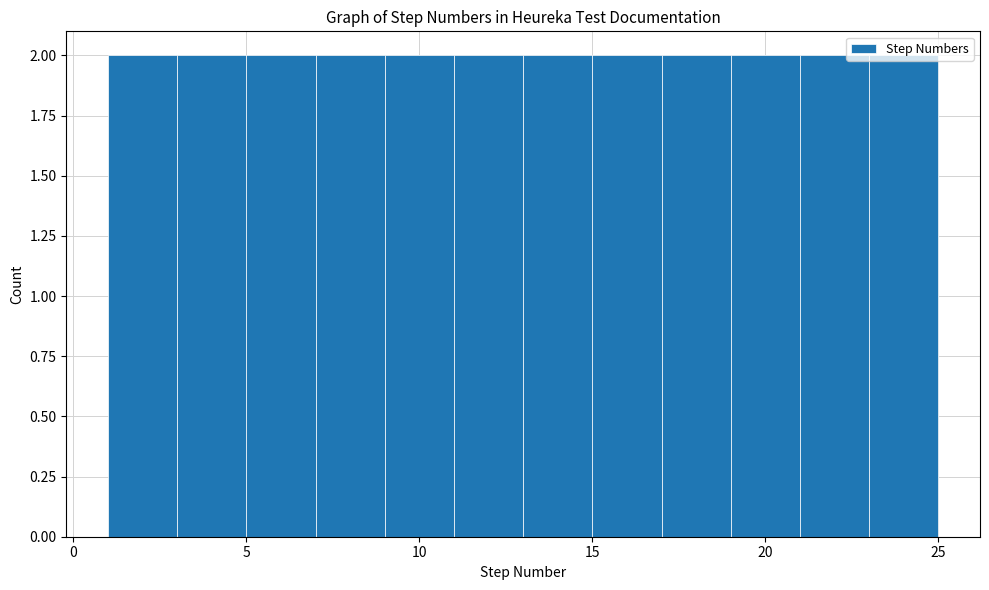

How tall is the bar that spans 1 to 3 on the x-axis? The values are not printed on the chart, so give them approximately, as read against the axis.

2